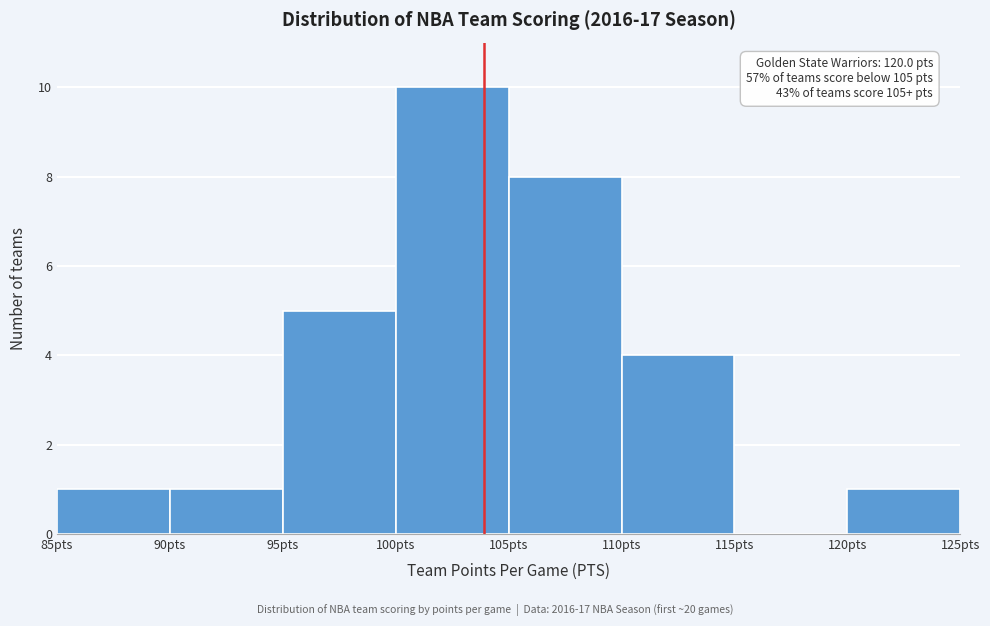

Over which range of the x-axis is the bar tallest?

100 to 105